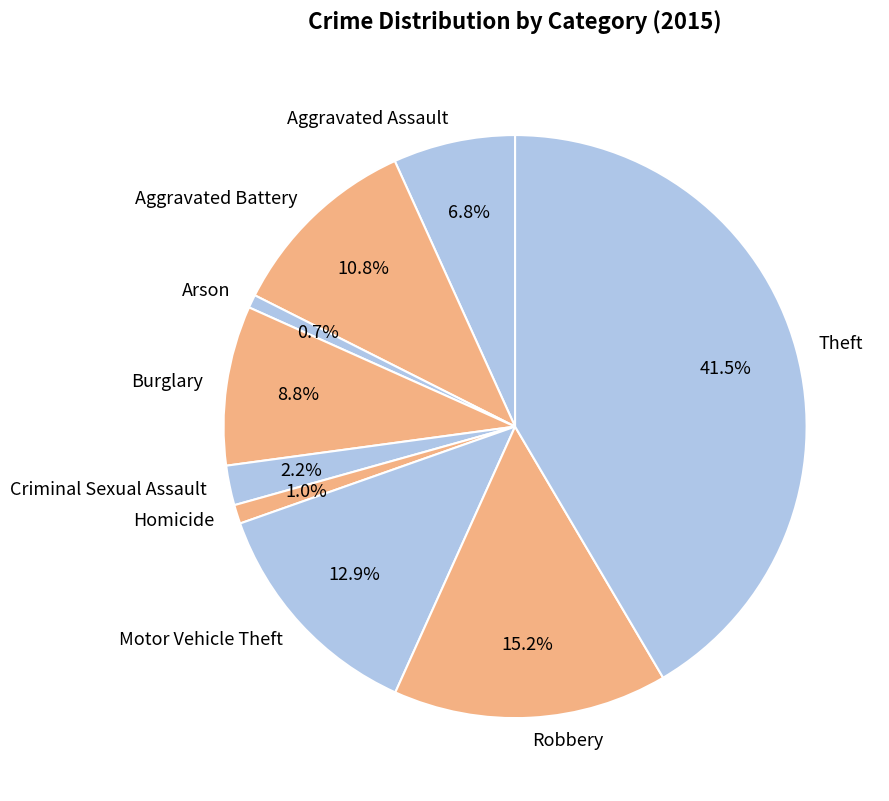

To the nearest percent, what is the combined percentage of Aggravated Assault and Theft?

48%